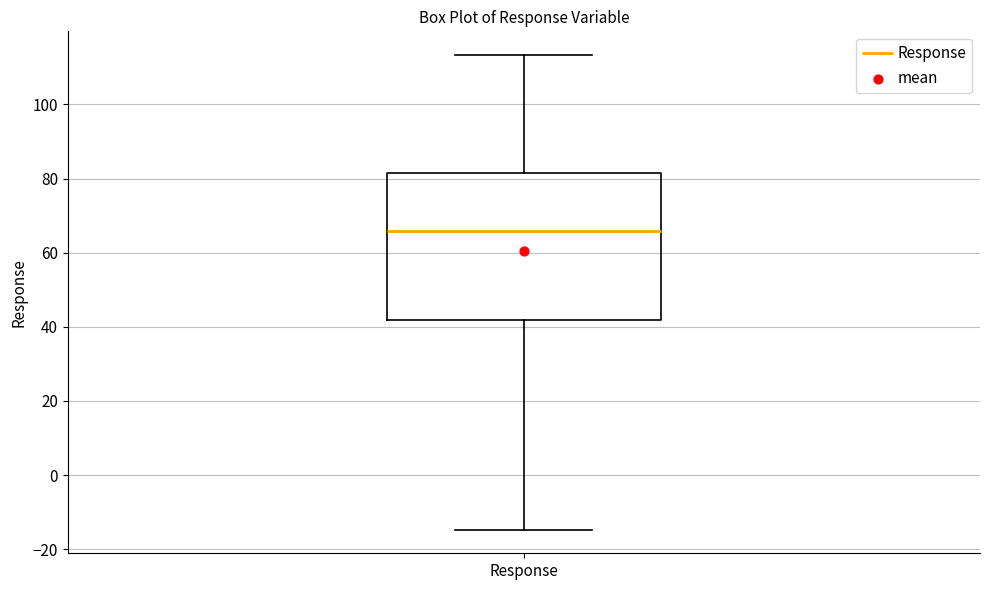

Read this box plot against the y-axis: the position of the median line, the range covered by the box, and the ends of both whiskers. The values are not printed on the chart, so give them approximately, as read against the axis.

median 66, box 42 to 82, whiskers -14 to 114